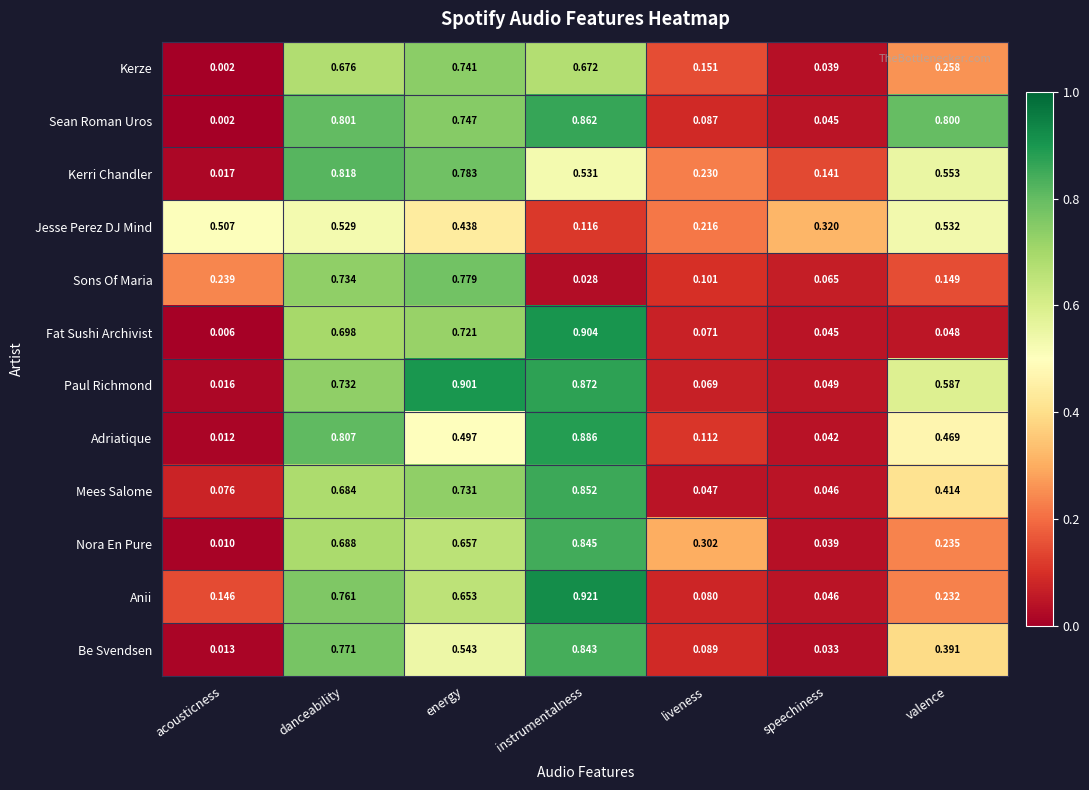

At which label does Anii reach its peak?

instrumentalness